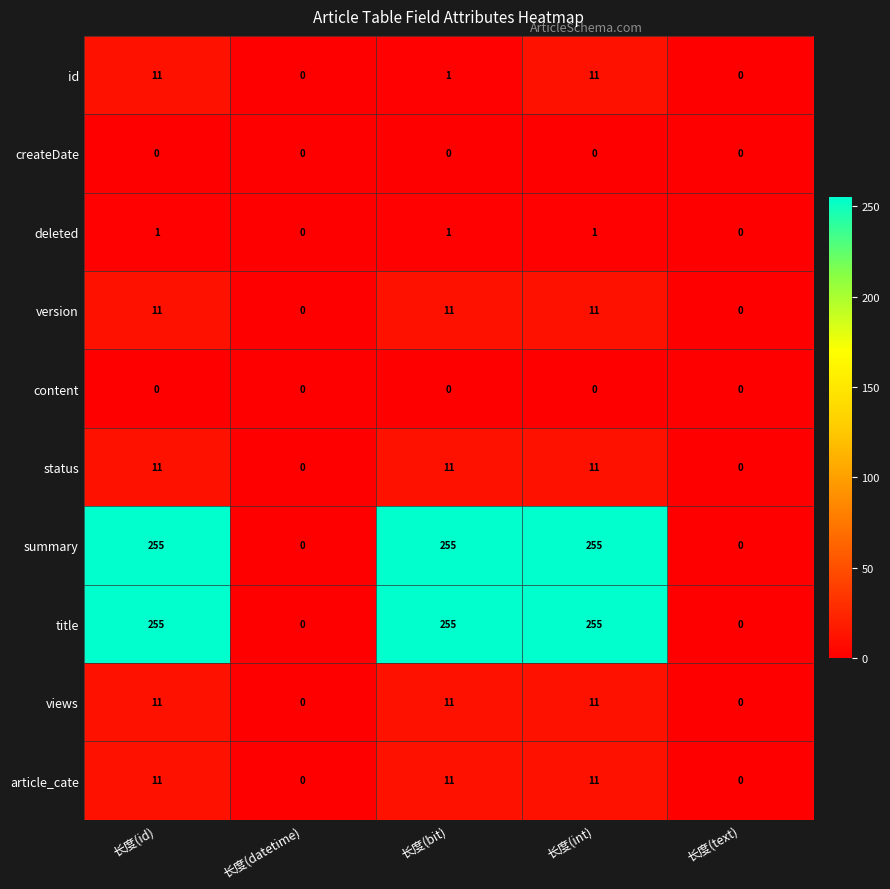

What is the difference between the second highest and minimum values in the status series?

11